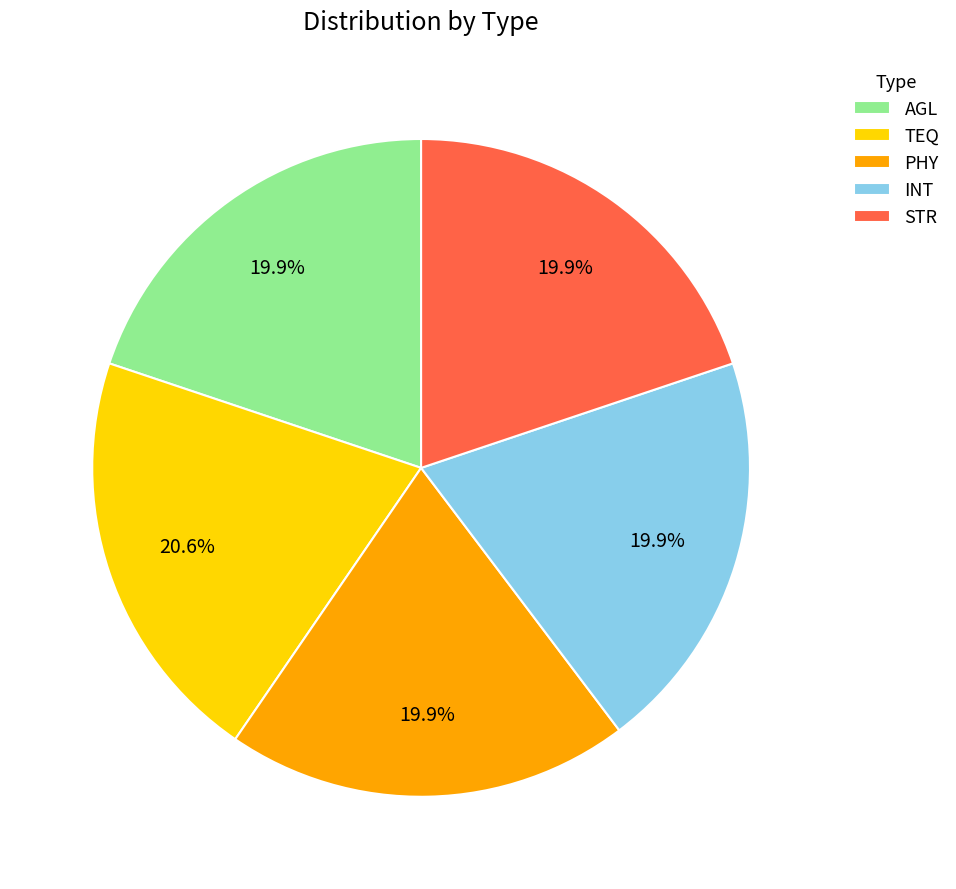

What is the total percentage of STR and AGL?

39.7%